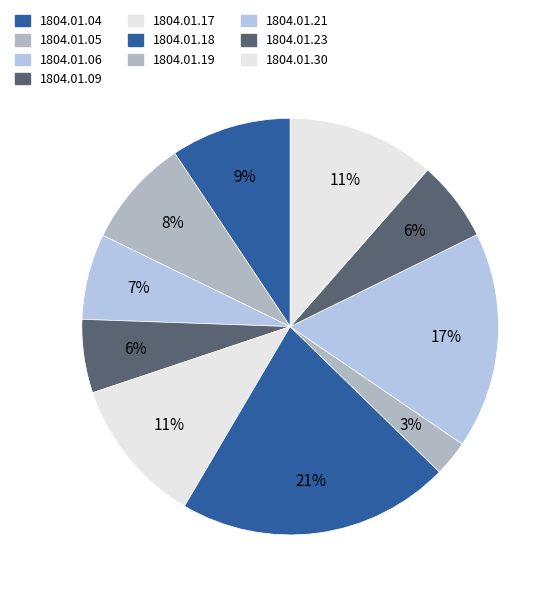

How many slices are in this pie chart?

10